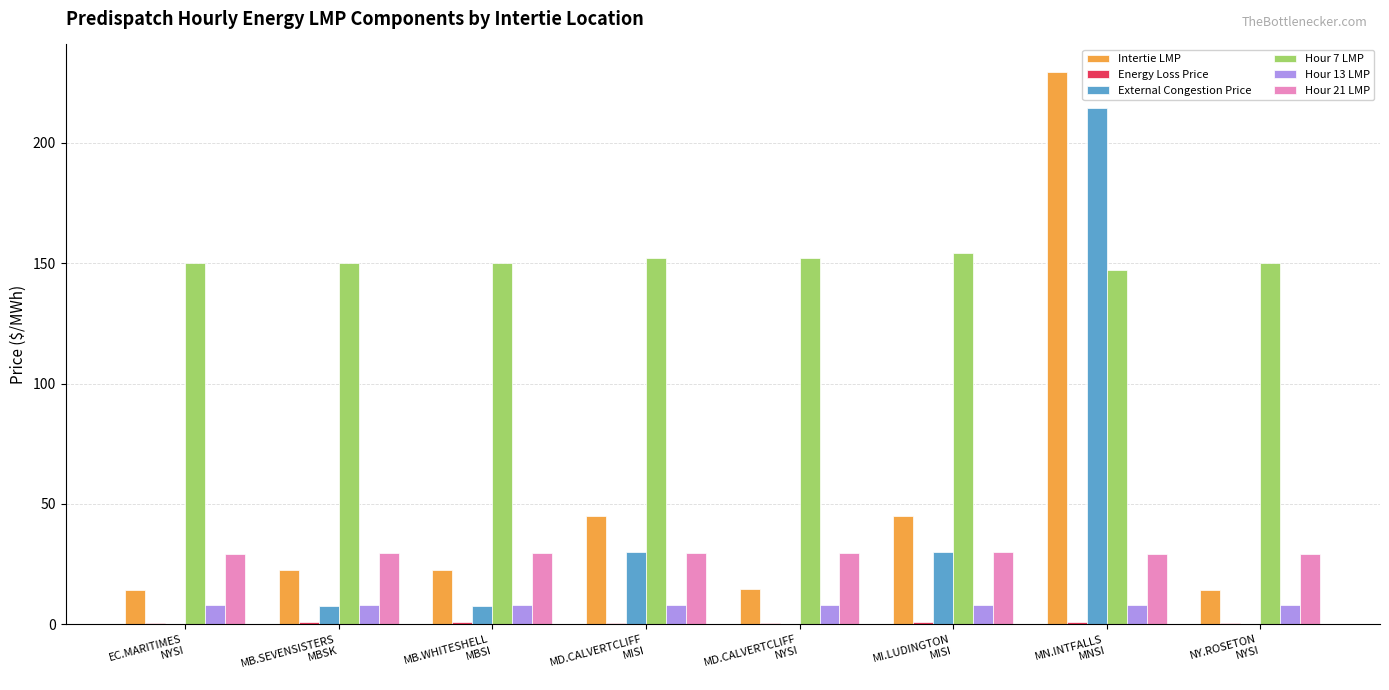

At which category is the sum across all series the highest?

MN.INTFALLS
MNSI